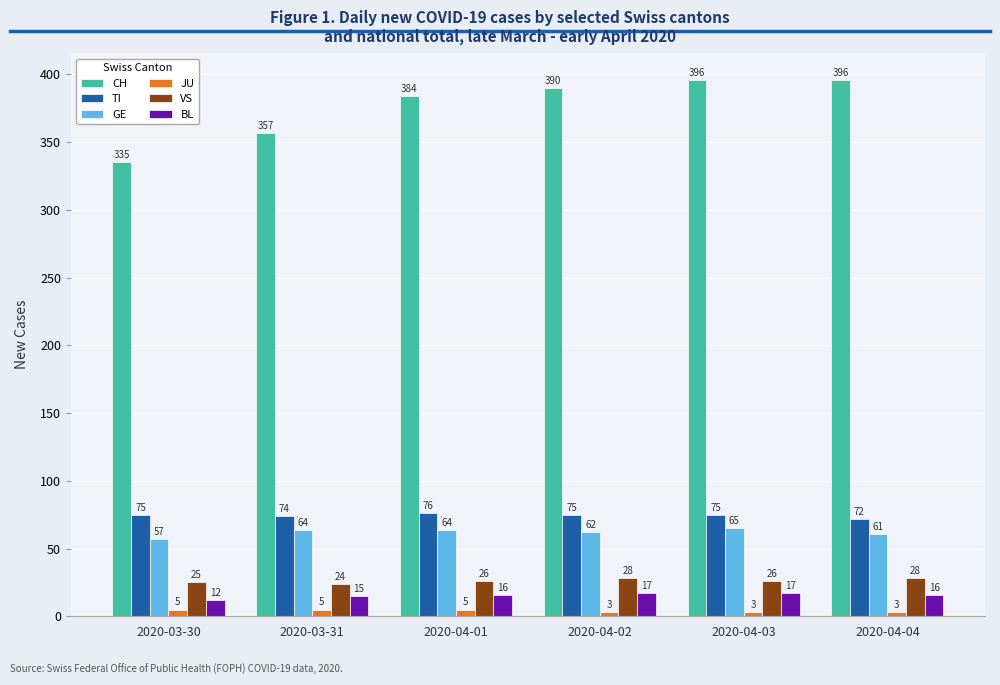

What is the difference between the maximum and minimum values in the TI series?

4